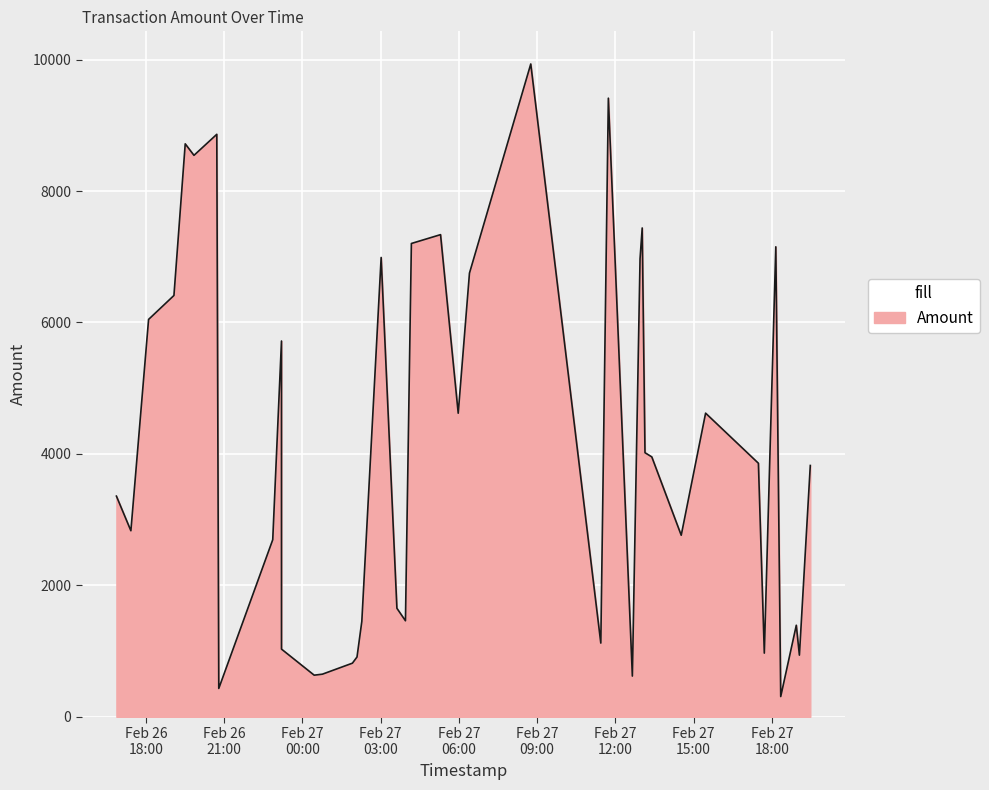

What is the difference between the maximum and minimum values?

9624.7